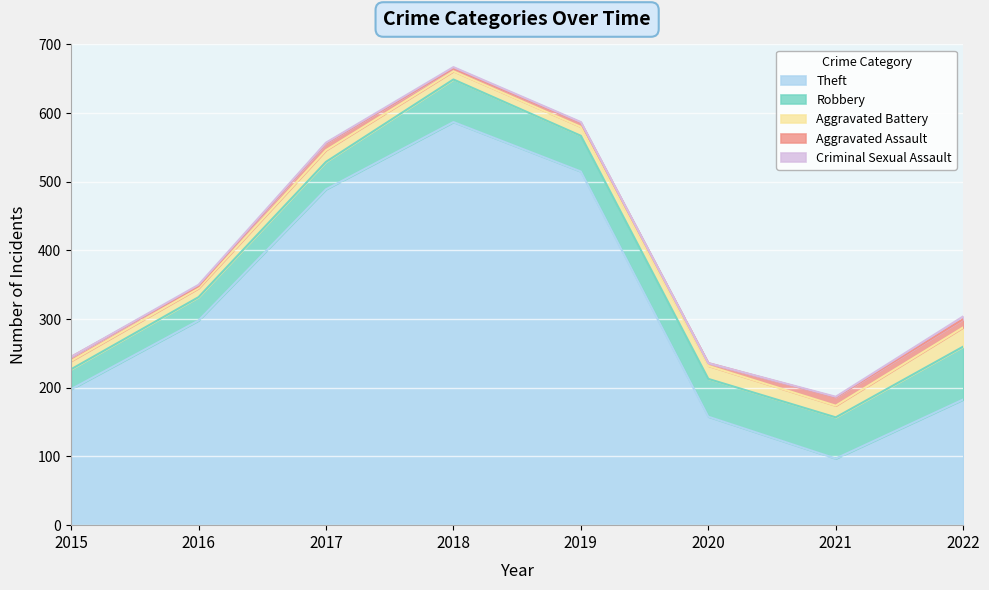

Which series changed the most between 2019 and 2020?

Theft